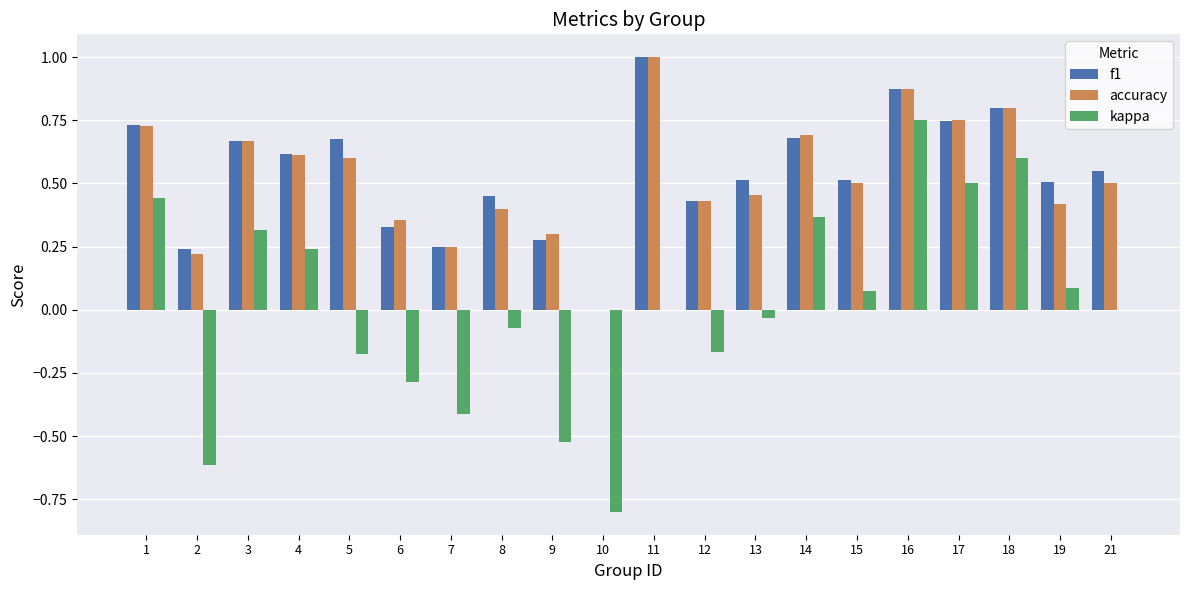

At which category does the chart reach its peak across all series?

11